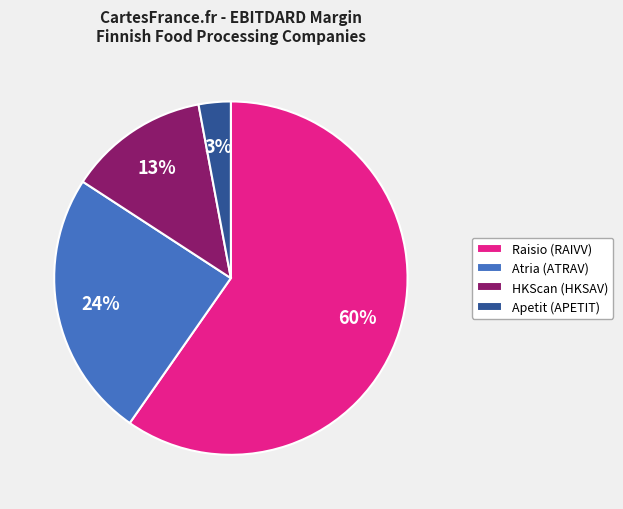

Rank the categories by value from highest to lowest.

Raisio (RAIVV), Atria (ATRAV), HKScan (HKSAV), Apetit (APETIT)